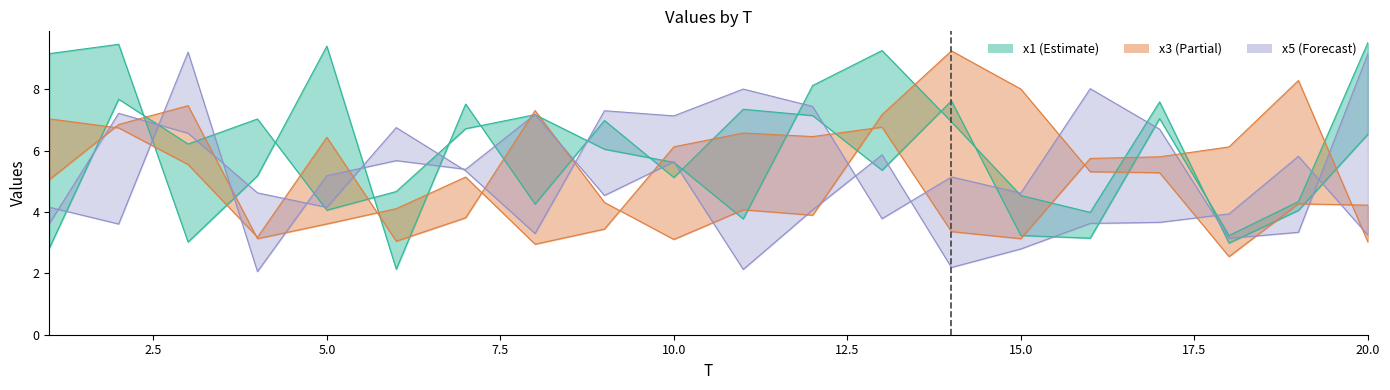

Which has a higher value, 6 or 10?

10